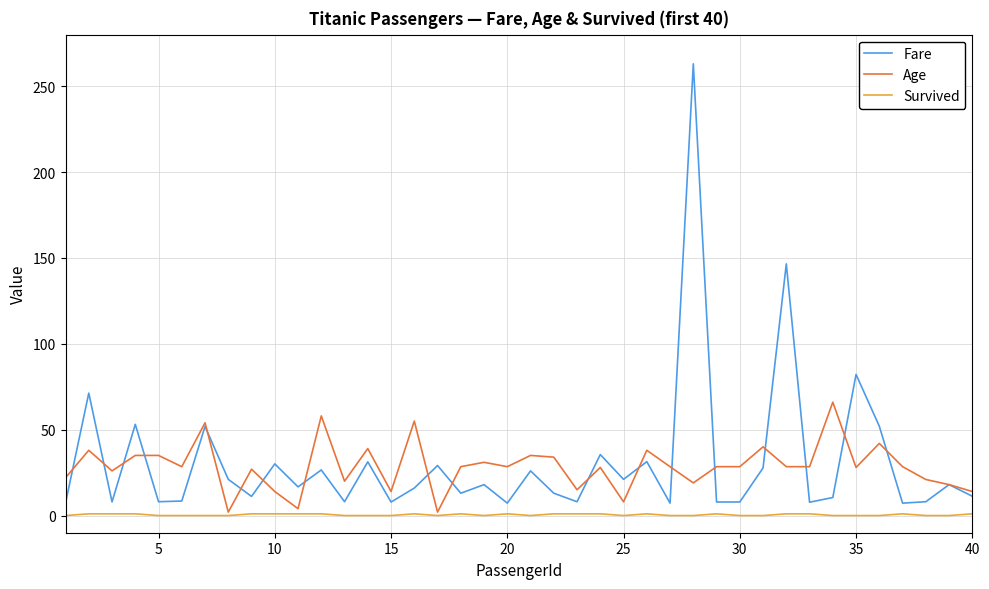

At how many categories does at least one series exceed 119?

2